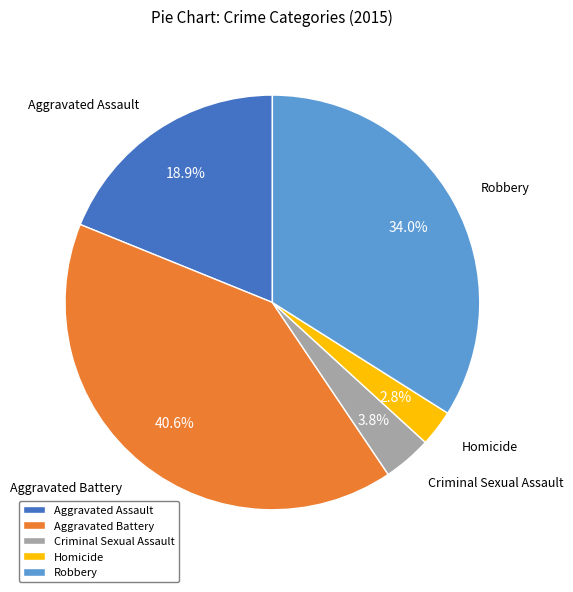

Does any single category account for the majority?

No